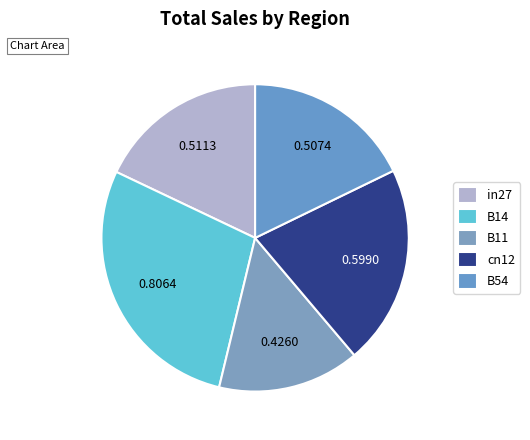

Which slice is the smallest?

B11